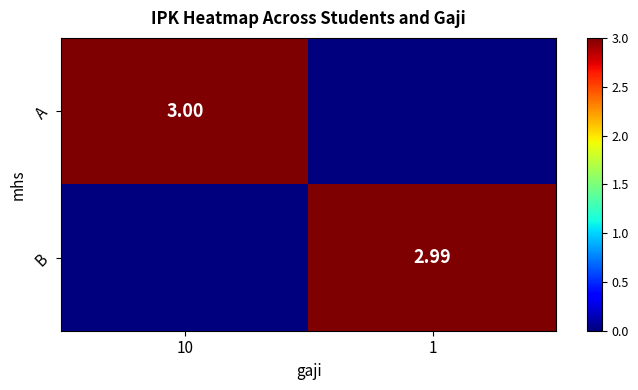

Is it true that A equals 3.0 at 10?

True